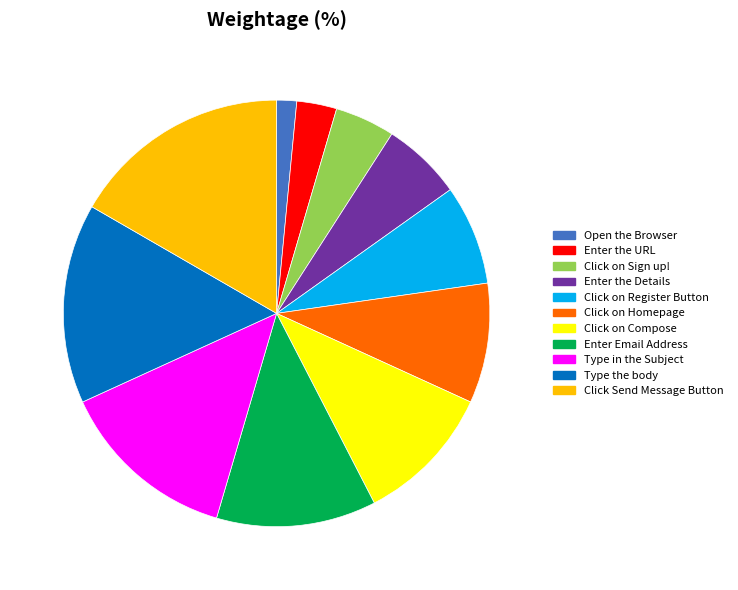

The Click on Compose slice represents 24% of the pie. True or false?

False